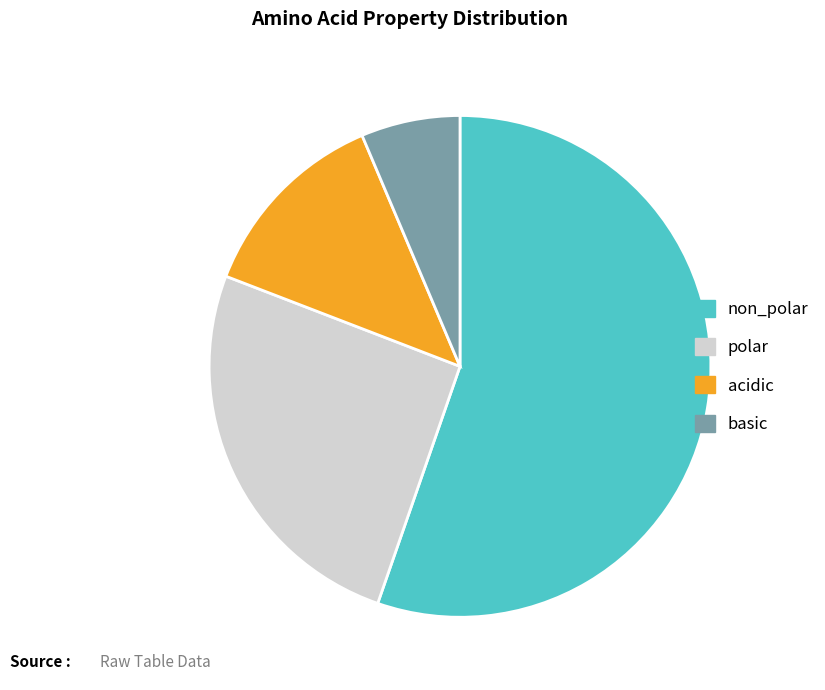

Between acidic and non_polar, which is larger?

non_polar